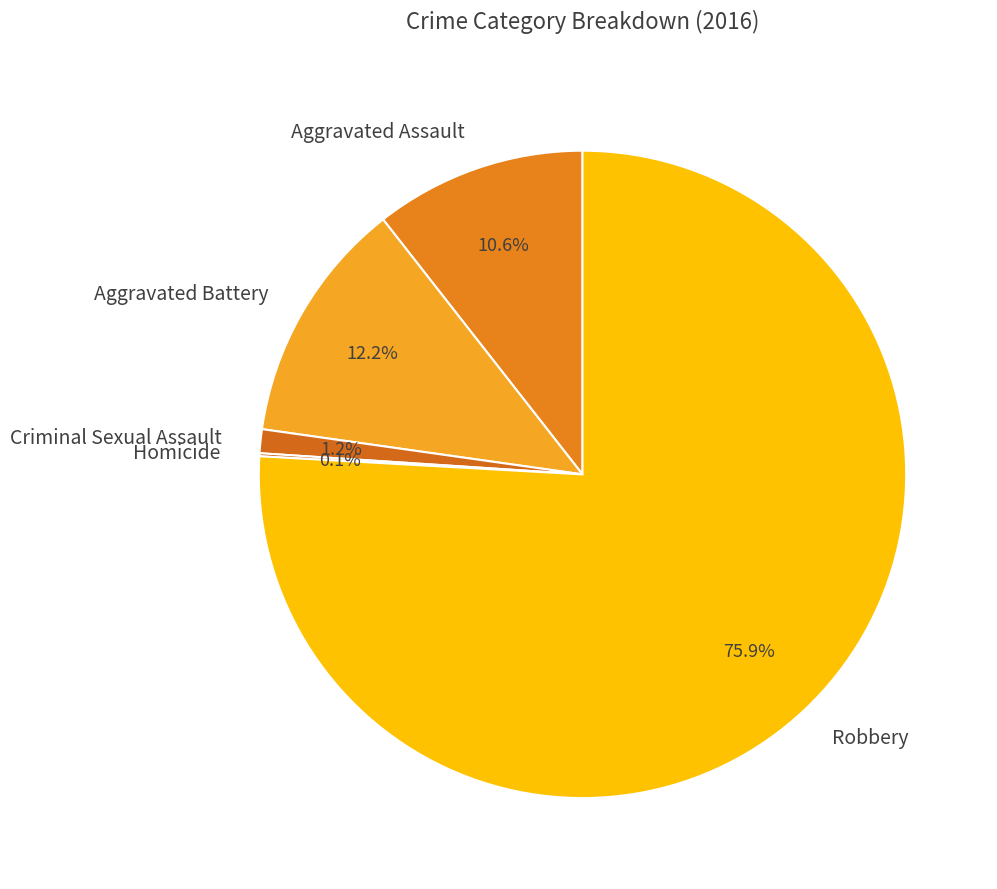

Is there a majority slice in this chart?

Yes